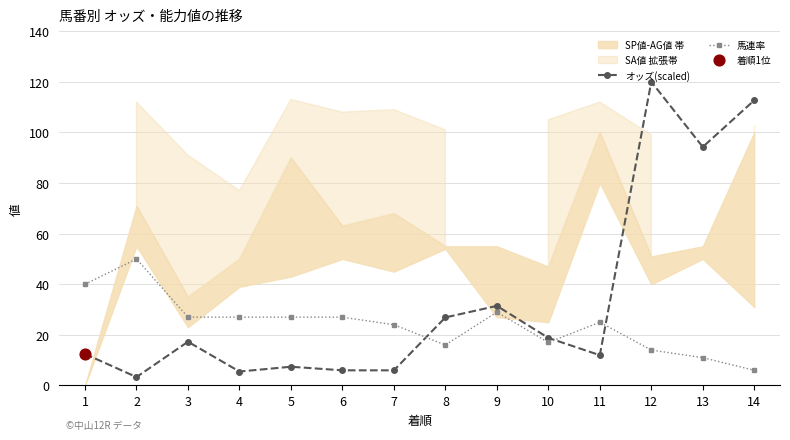

At which category is the sum across all series the highest?

12